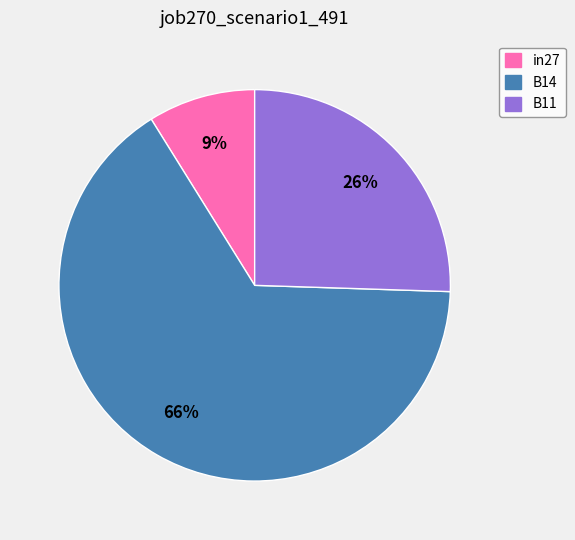

What is the largest slice in the pie chart?

B14